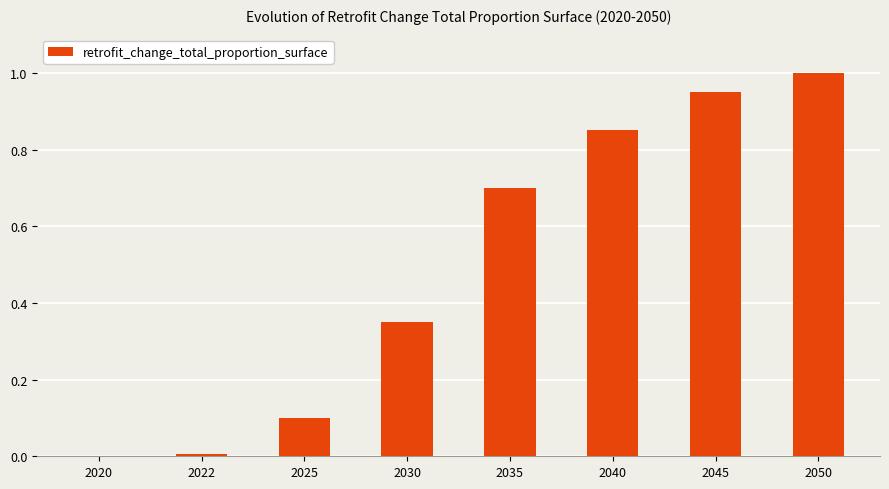

What is the sum of all values?

4.0